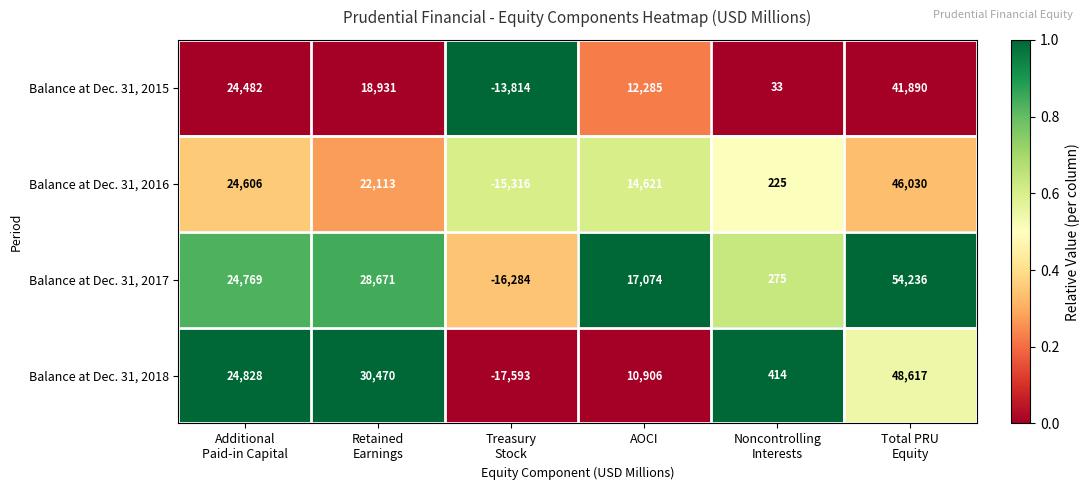

What is the difference between the maximum and minimum values in the Balance at Dec. 31, 2016 series?

61346